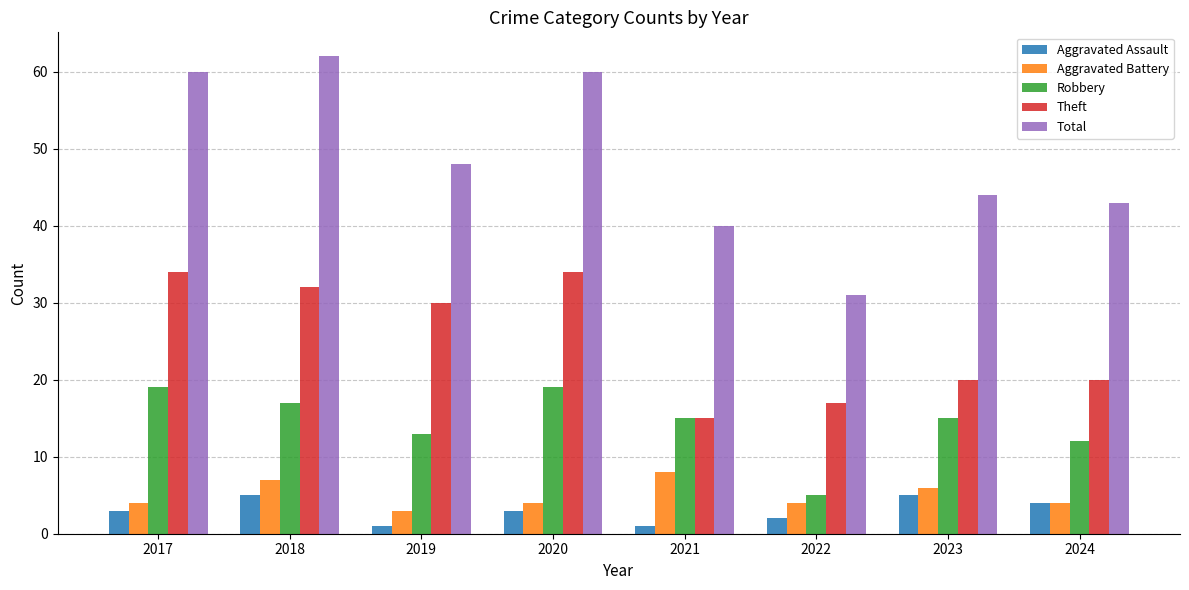

Does the chart contain stacked bars?

No